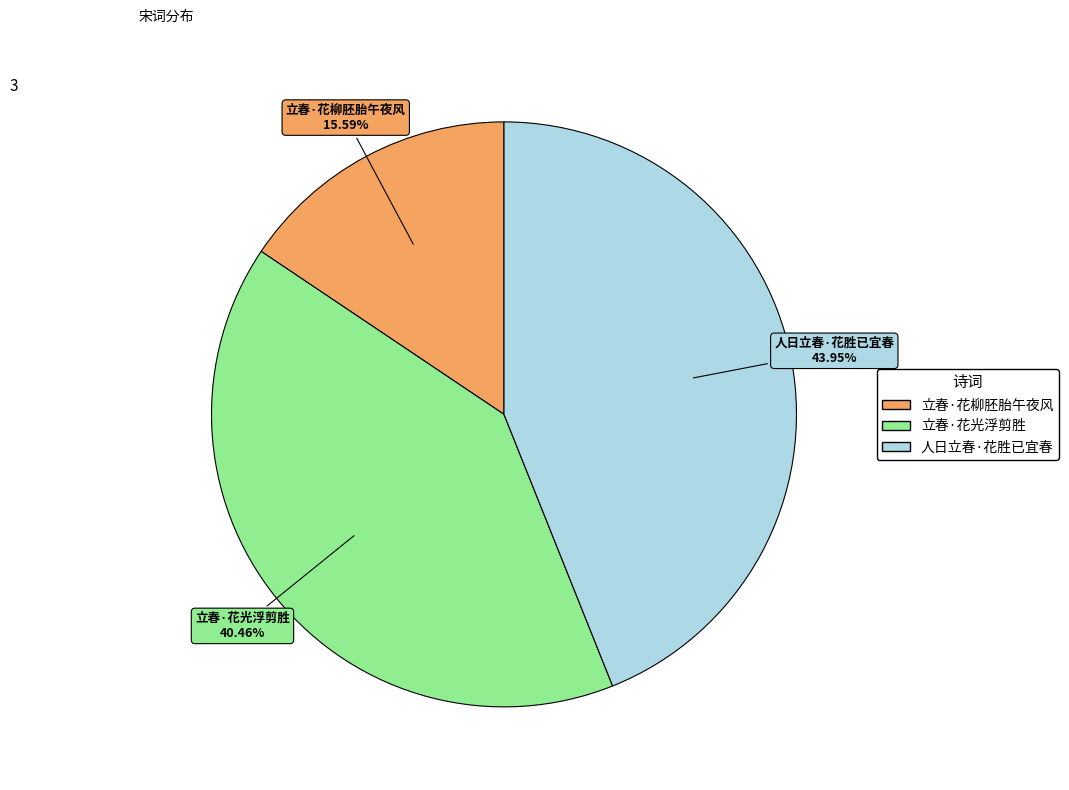

Which slice is the smallest?

立春·花柳胚胎午夜风